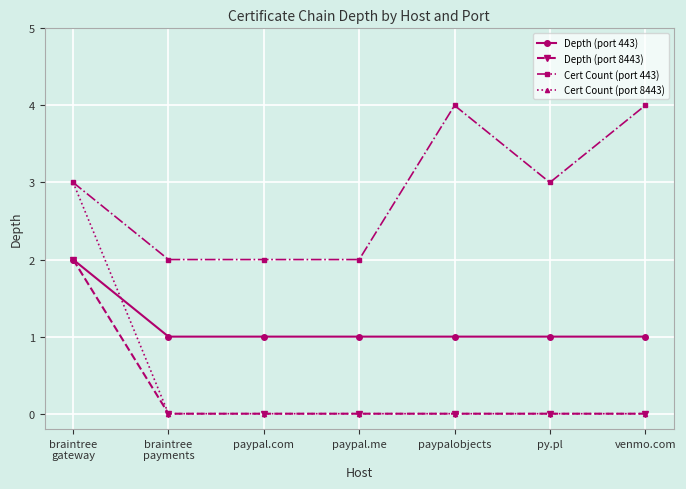

Which series has the largest range (max minus min)?

Cert Count (port 8443)